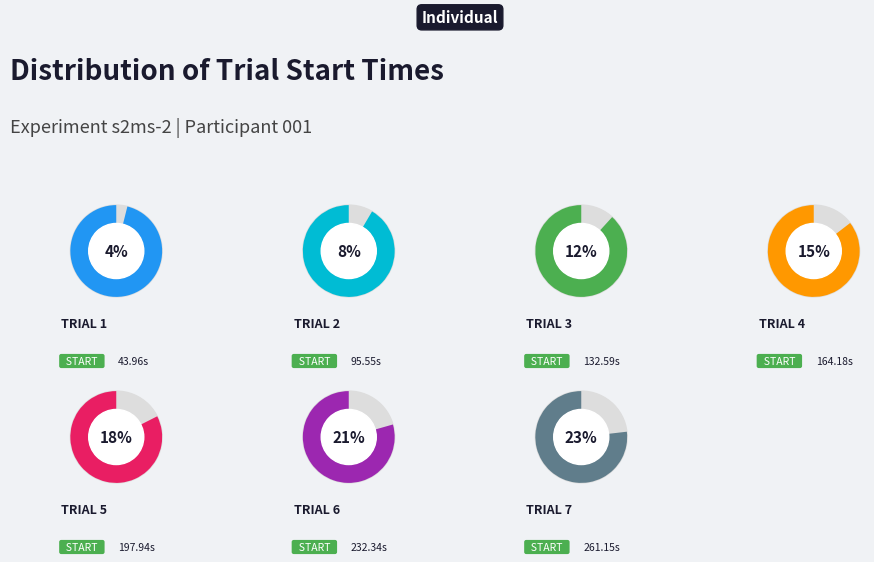

Is it true that Trial 6 is 21% of the pie?

True